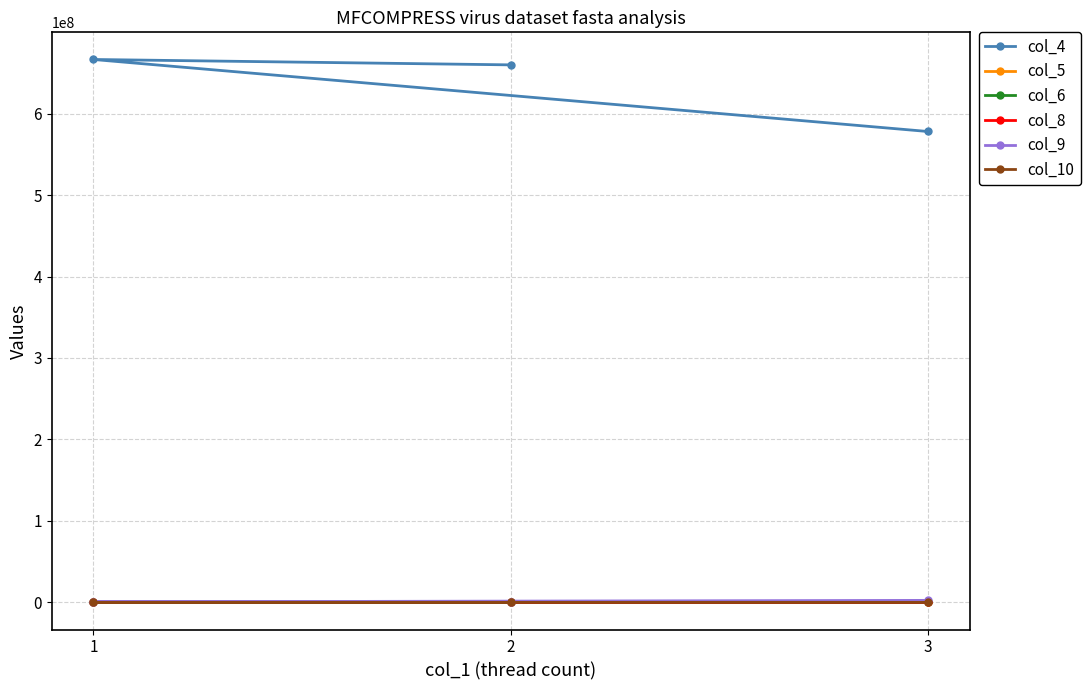

True or false: col_8 has a value of 1090.1 at 3.

False